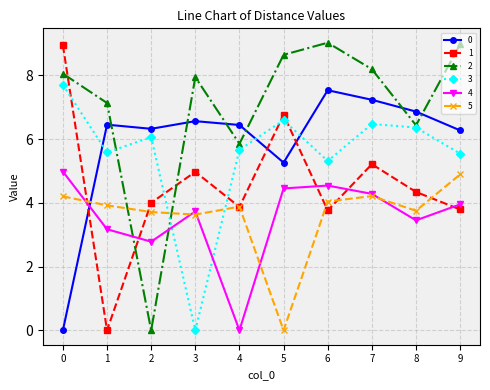

What is the sum of all 2 values?

70.2